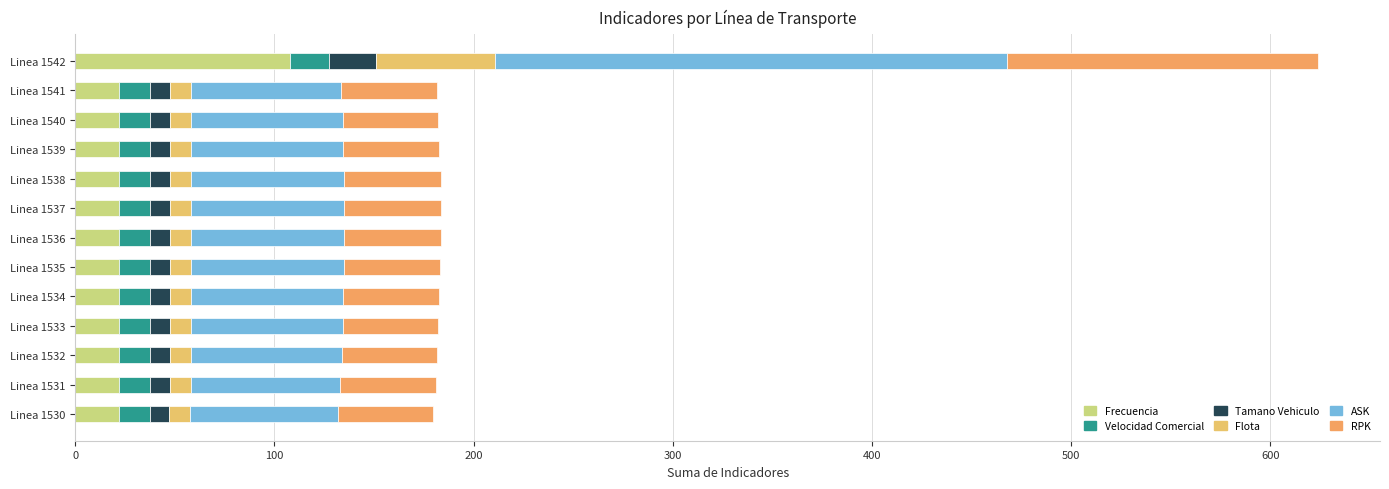

What are all the series names shown in the legend?

Frecuencia, Velocidad Comercial, Tamano Vehiculo, Flota, ASK, RPK